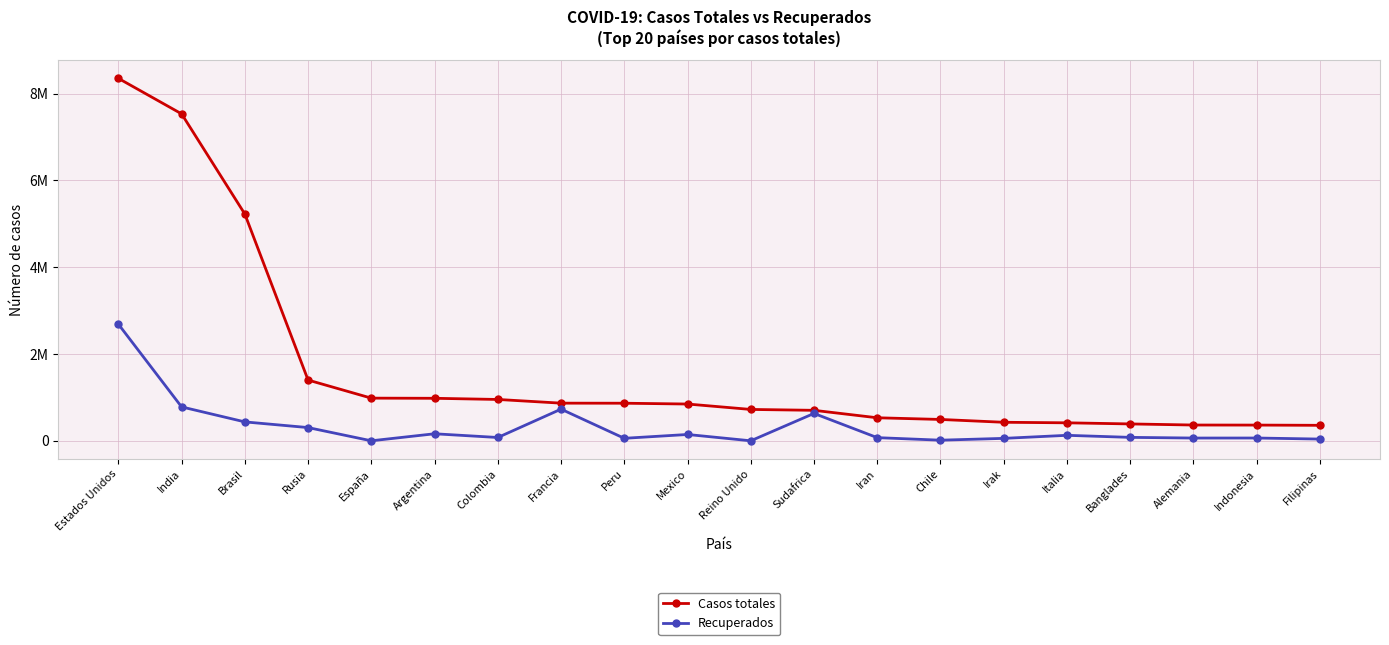

Does the chart have visible grid lines?

Yes